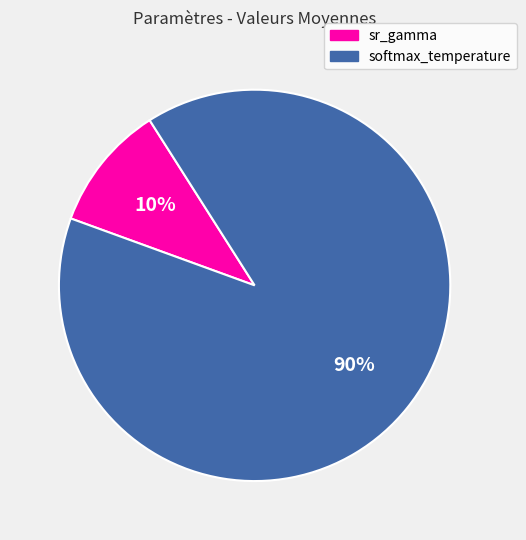

Which slice is the largest?

softmax_temperature